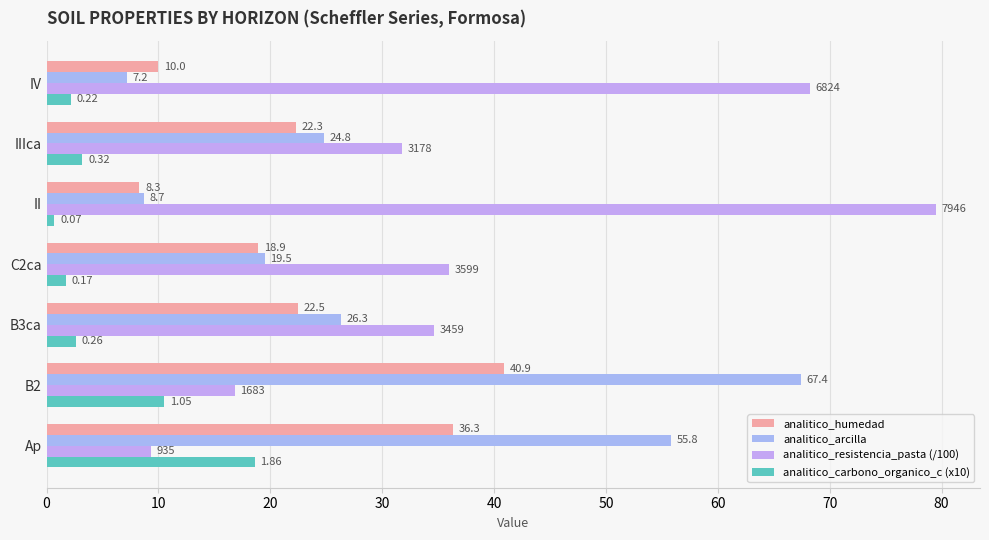

At which label does analitico_carbono_organico_c (x10) reach its minimum?

II